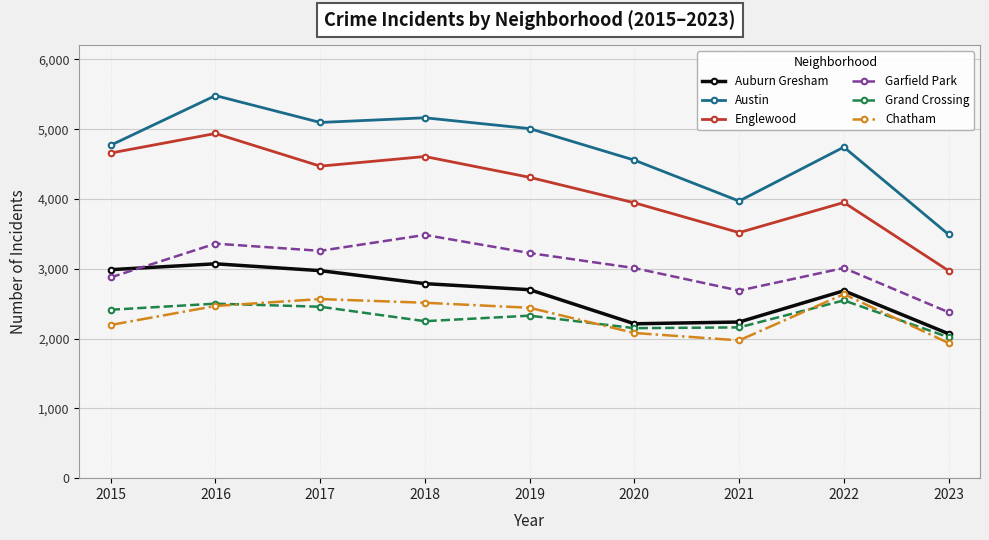

What is the value of the Garfield Park point at the 8th from the left?

3011